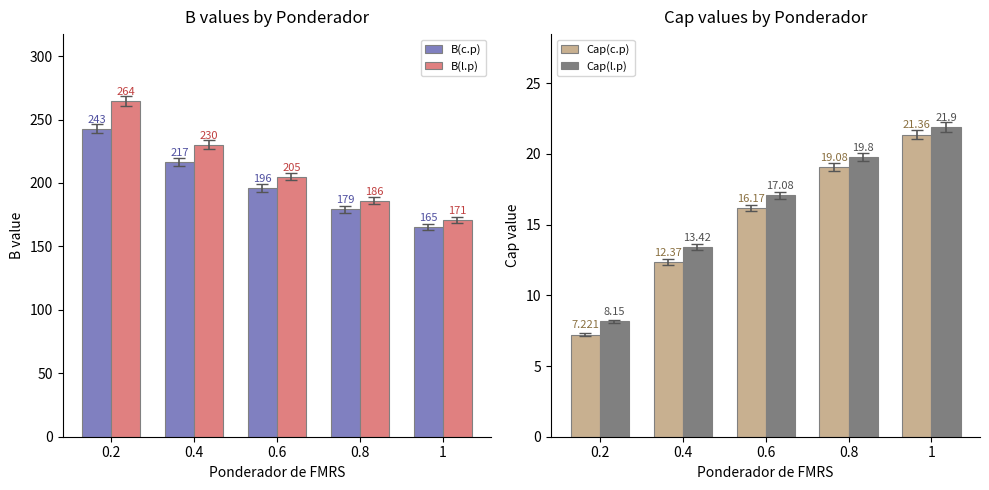

What are all the series names shown in the legend?

B(c.p), B(l.p), Cap(c.p), Cap(l.p)